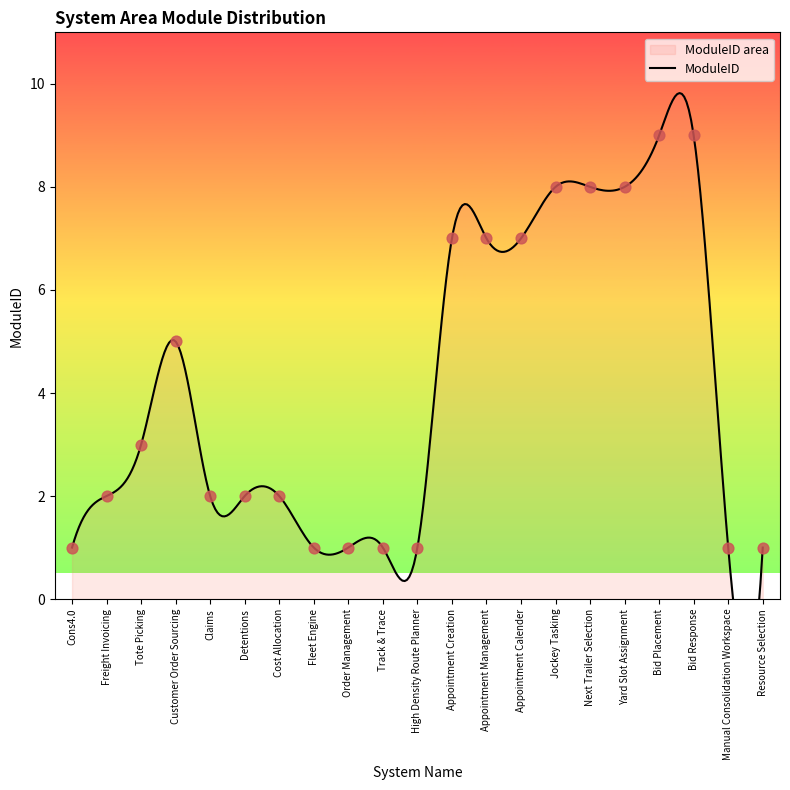

Approximately how many times larger is the value at Cost Allocation compared to Customer Order Sourcing?

0.4